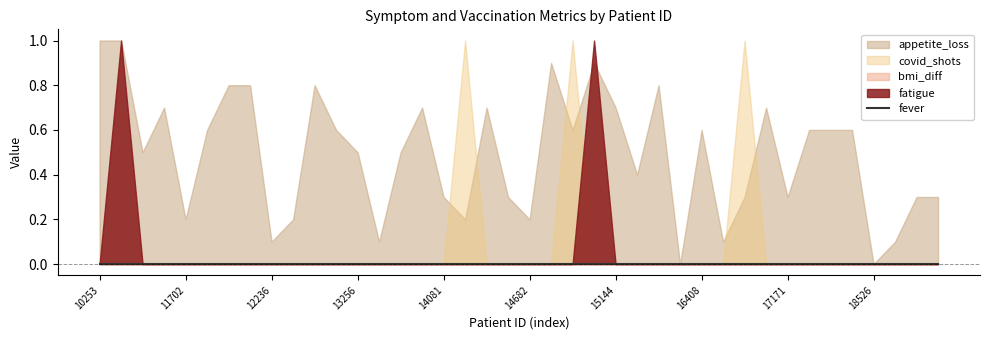

True or false: covid_shots and fever intersect in this chart.

False